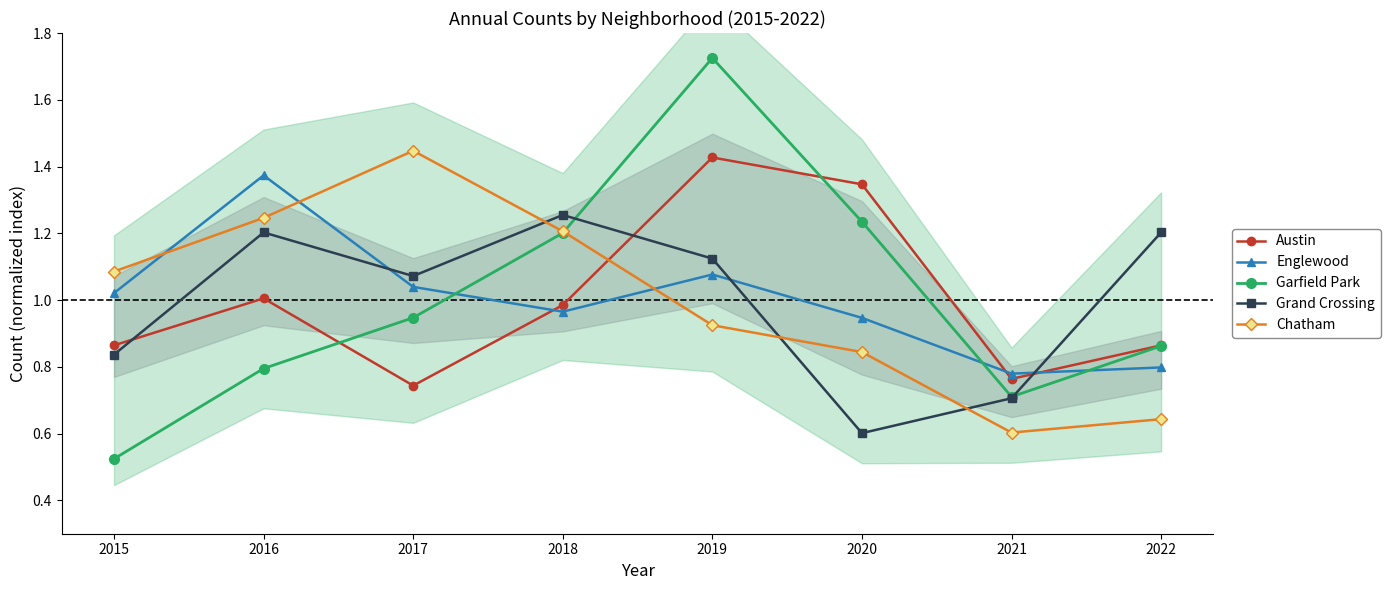

What is the maximum value shown in the chart?

1.7